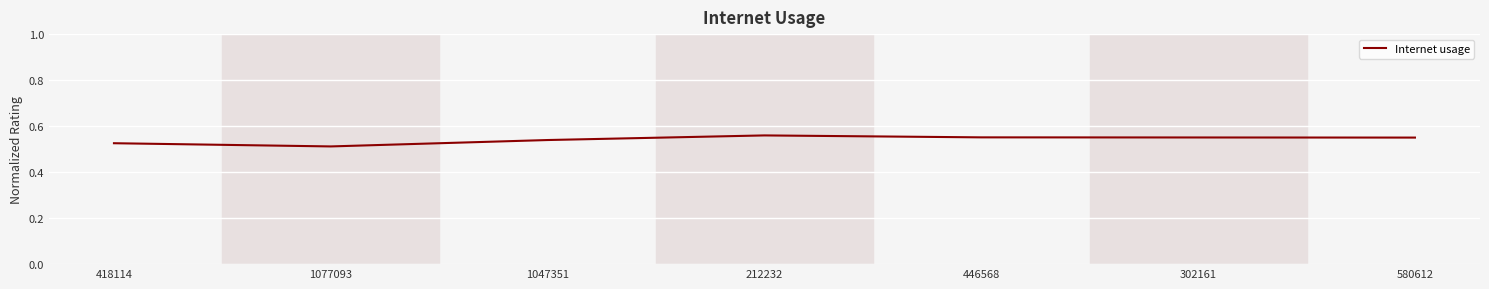

The chart shows a value of 0.9 at 302161. True or false?

False